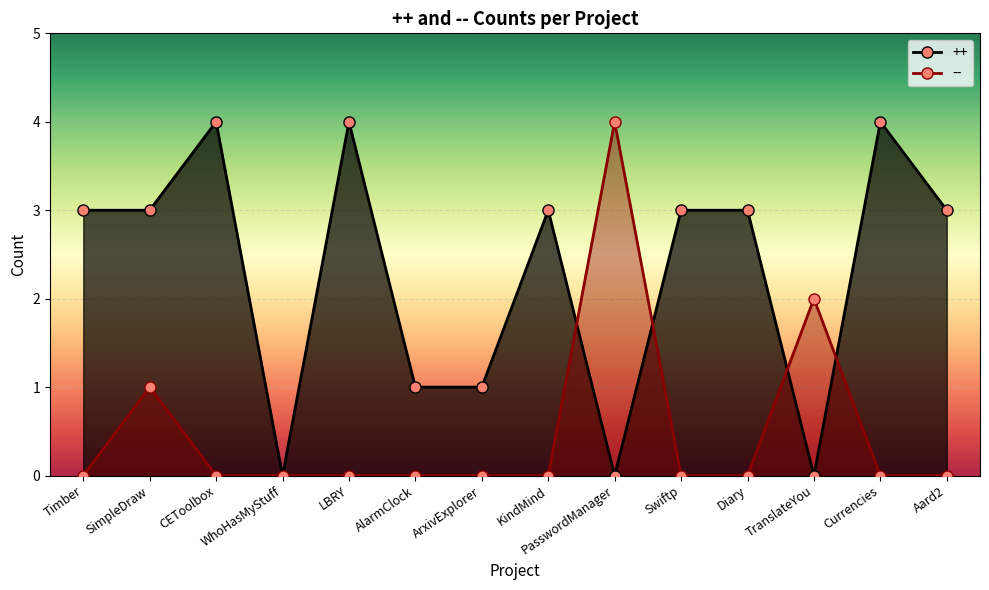

At which label is -- closest to 2?

TranslateYou